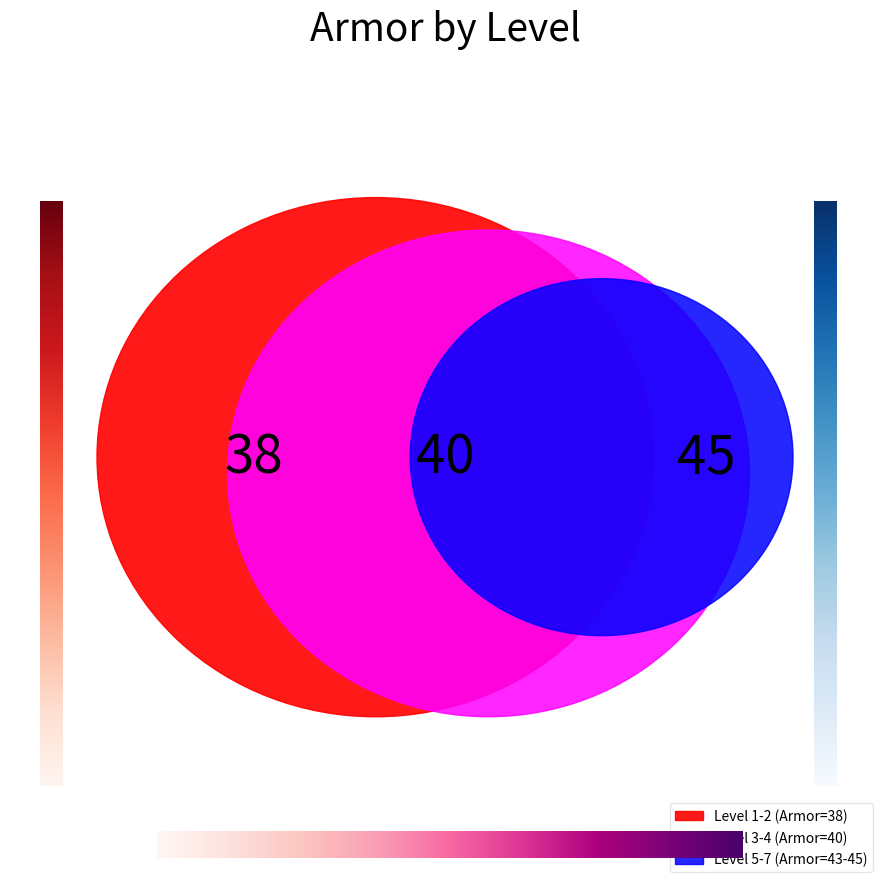

What is the ratio of the value at 3 to the value at 2?

1.1